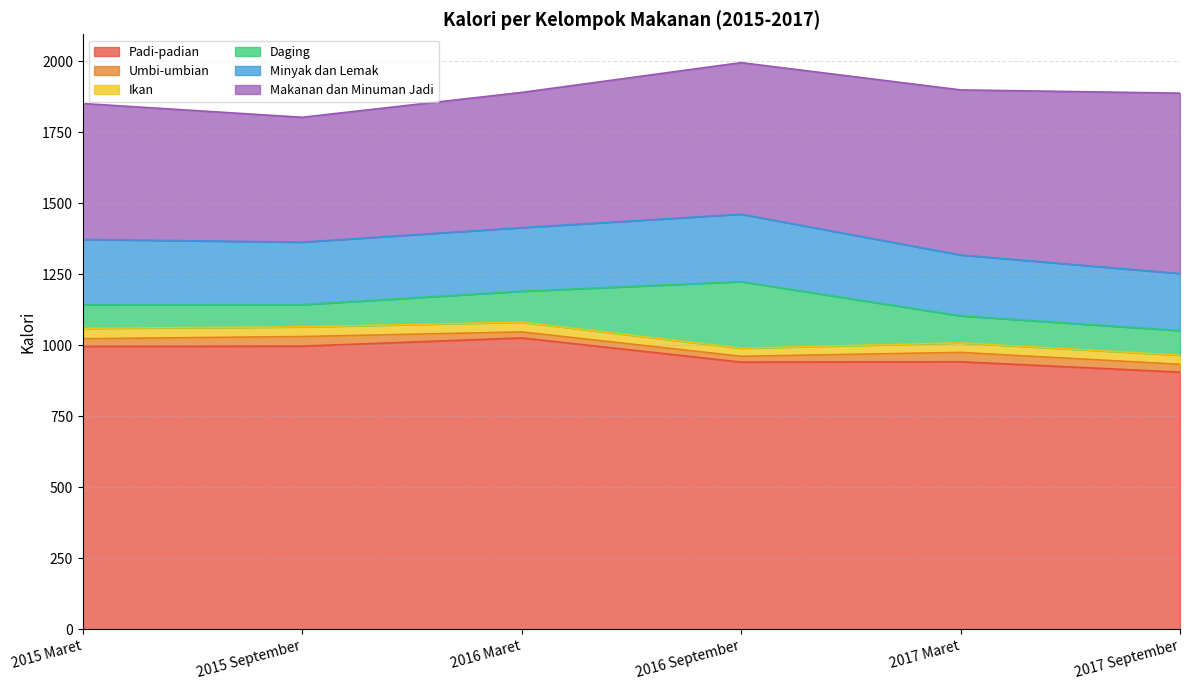

Reading left to right, transcribe all the data shown in this chart.

Padi-padian: 2015 Maret=995.5	2015 September=996.4	2016 Maret=1025.4	2016 September=940.3	2017 Maret=941.4	2017 September=904.9
Umbi-umbian: 2015 Maret=26.9	2015 September=33.8	2016 Maret=21.1	2016 September=20.4	2017 Maret=32.9	2017 September=27.5
Ikan: 2015 Maret=36.7	2015 September=34.0	2016 Maret=34.4	2016 September=28.3	2017 Maret=33.6	2017 September=32.2
Daging: 2015 Maret=82.7	2015 September=78.1	2016 Maret=108.8	2016 September=234.4	2017 Maret=95.1	2017 September=86.3
Minyak dan Lemak: 2015 Maret=230.3	2015 September=220.0	2016 Maret=223.9	2016 September=237.5	2017 Maret=214.4	2017 September=201.1
Makanan dan Minuman Jadi: 2015 Maret=478.5	2015 September=439.6	2016 Maret=476.0	2016 September=533.5	2017 Maret=581.0	2017 September=634.9